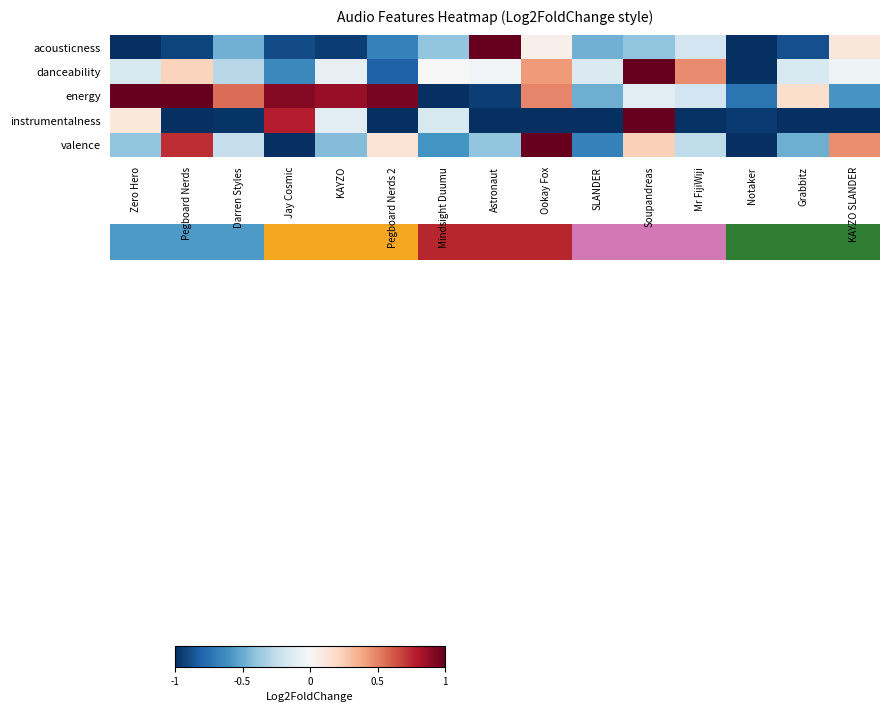

At how many categories does at least one series exceed 0?

13